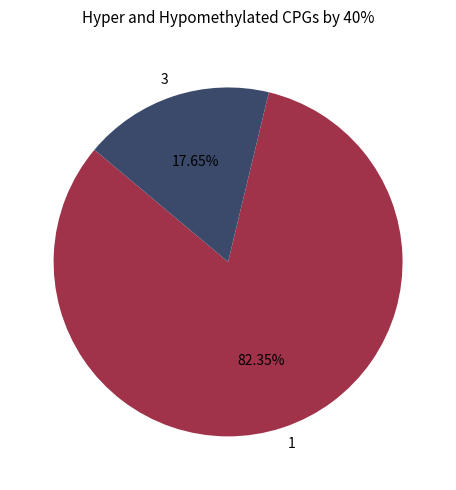

To the nearest percent, what is the combined percentage of 1 and 3?

100%